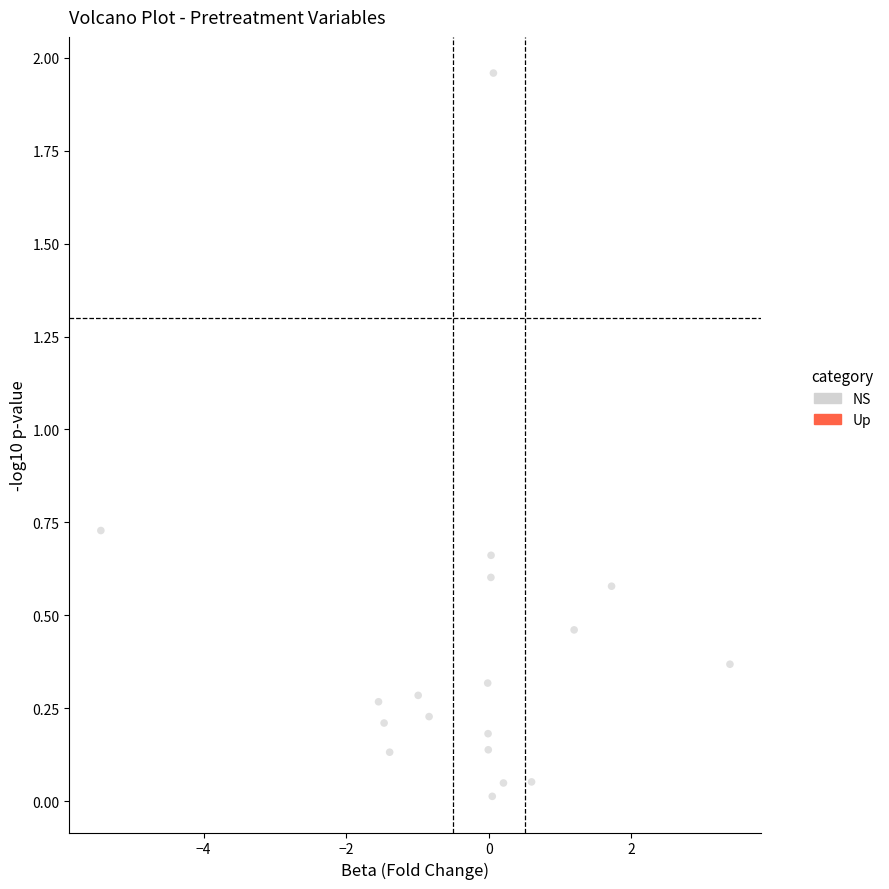

What is the range of Y values (max minus min)?

1.9